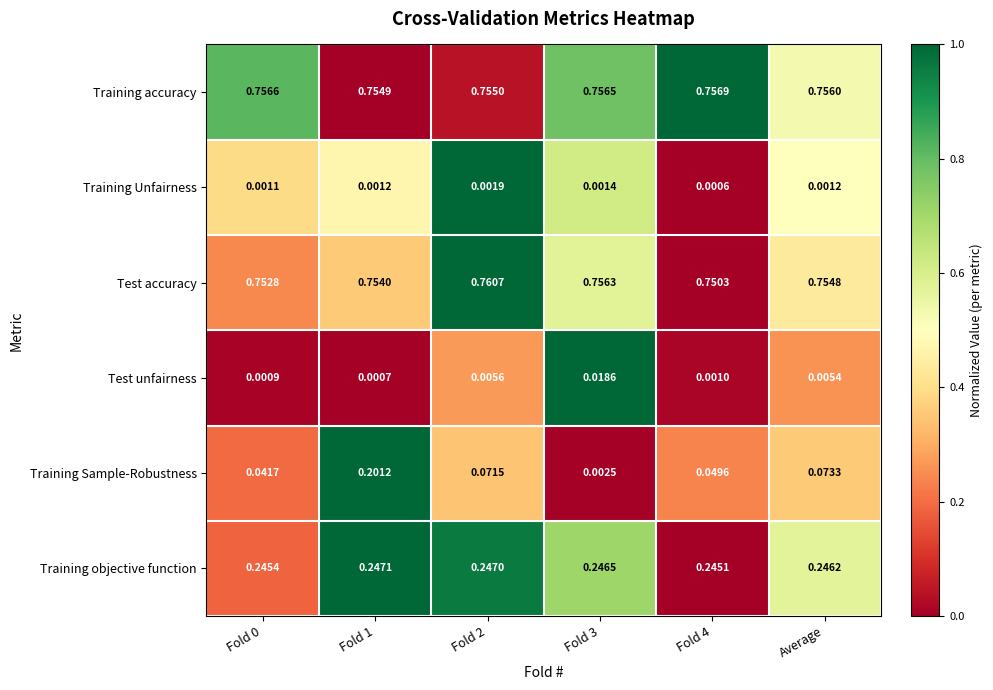

Which series has the largest total across all categories?

Training accuracy